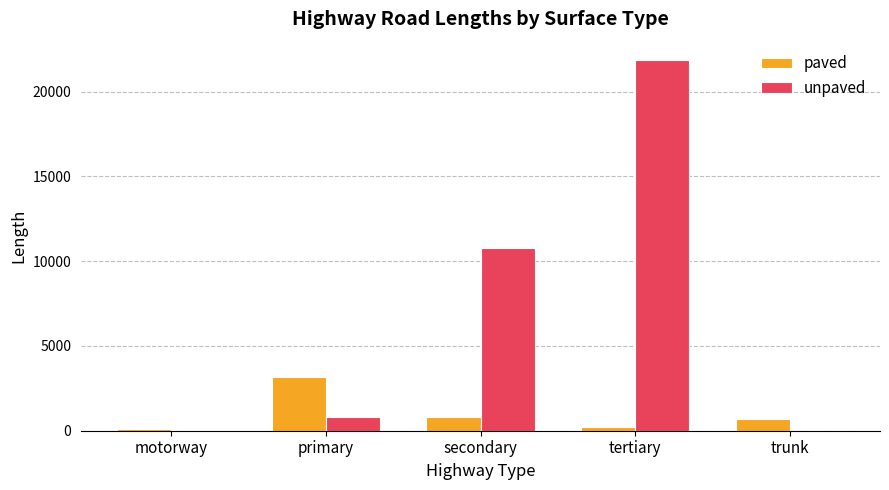

What is the sum of the unpaved values at tertiary and primary?

22632.1